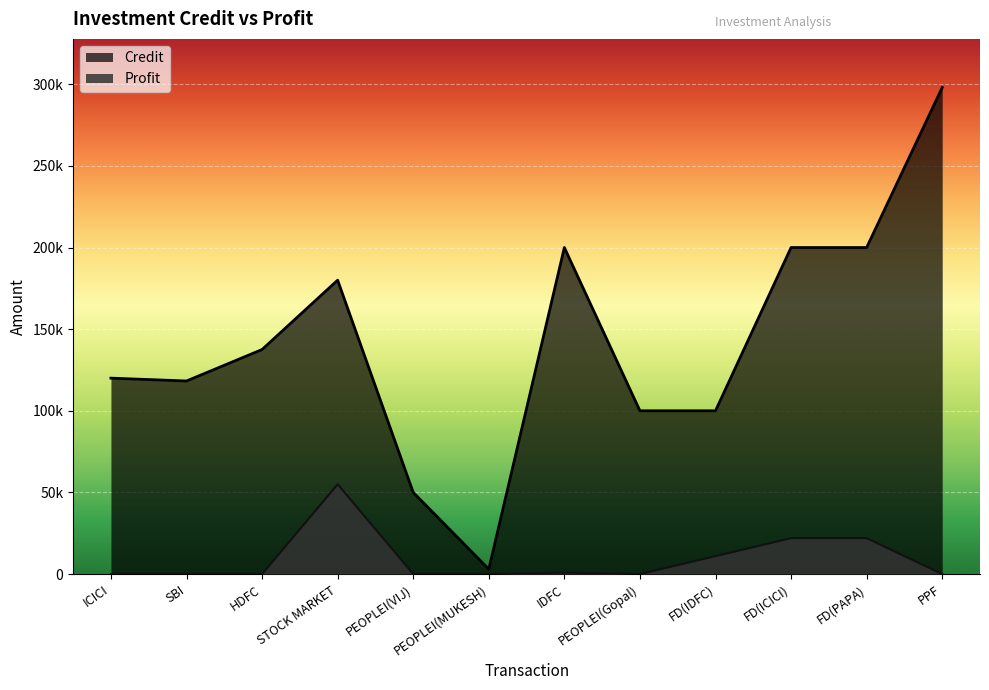

At how many categories does at least one series exceed 63586?

10